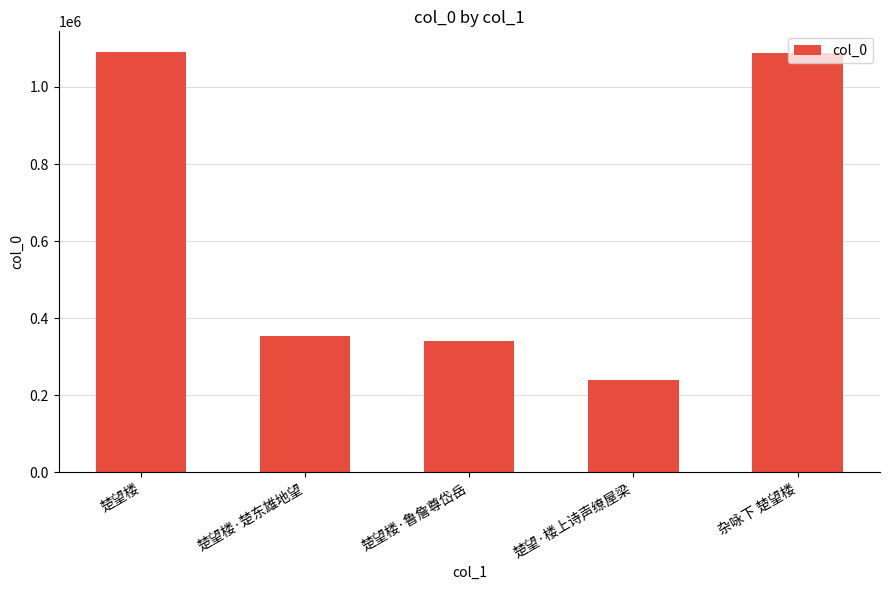

Does the chart contain any negative values?

No